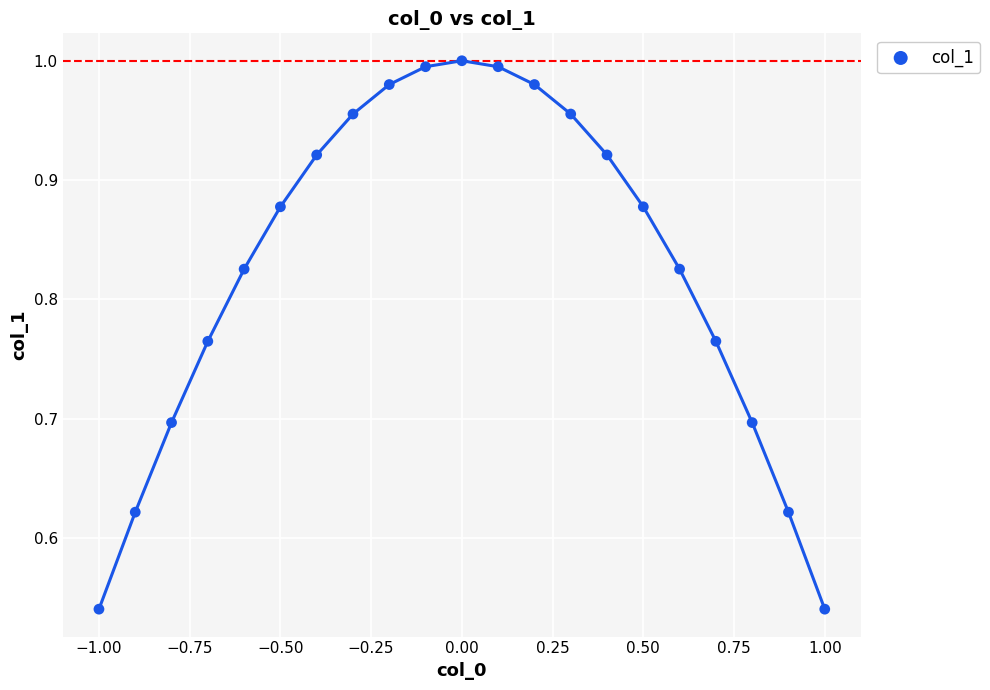

What is the range of X values (max minus min)?

2.0